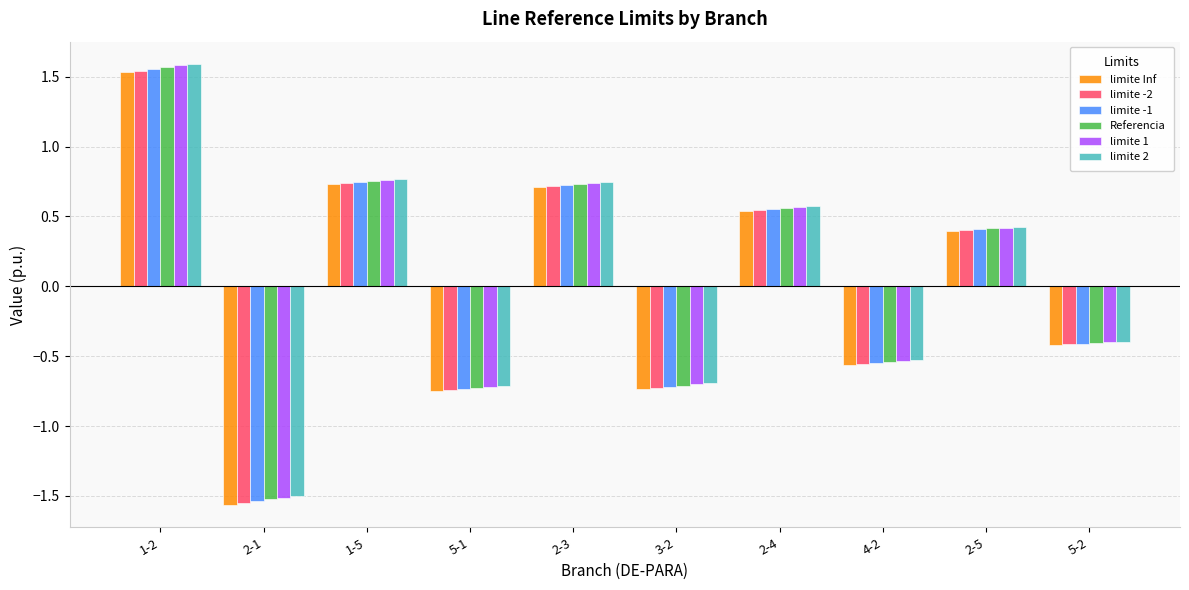

Is it true that limite 1 equals -1.5 at 2-1?

True